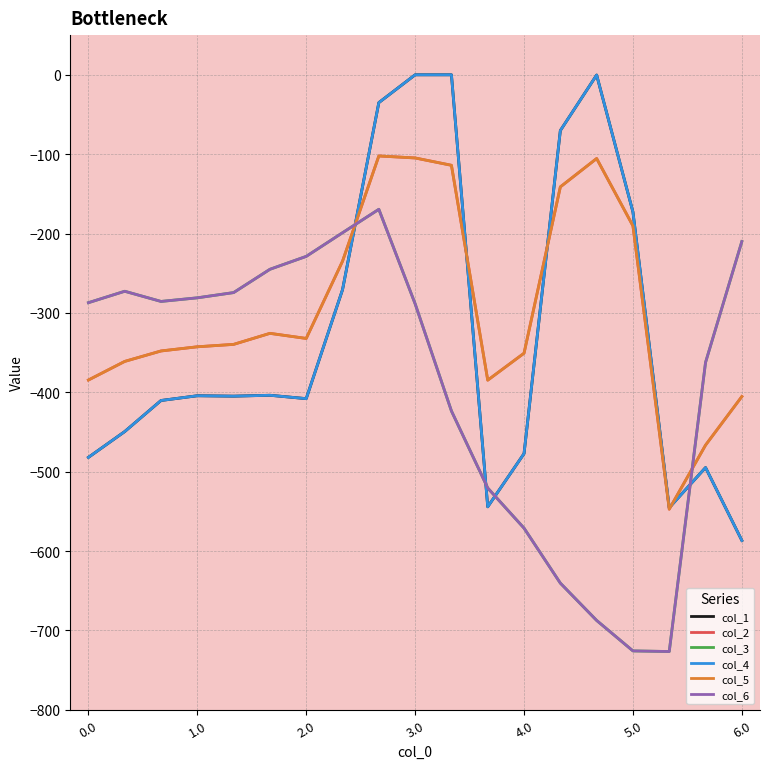

Does the chart have visible grid lines?

Yes